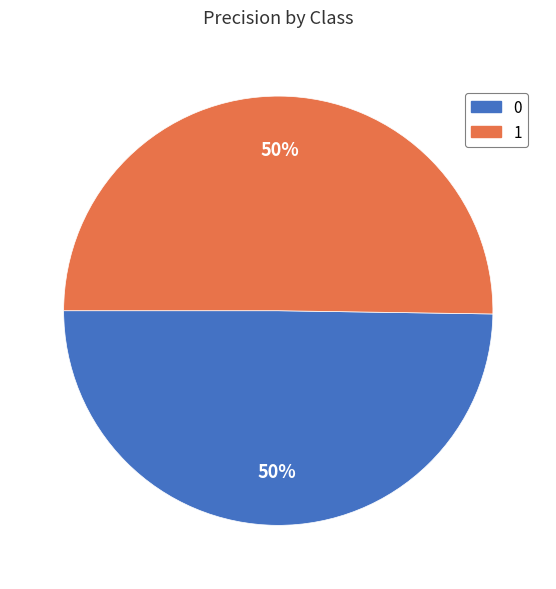

To the nearest percent, what is the average slice percentage?

50%